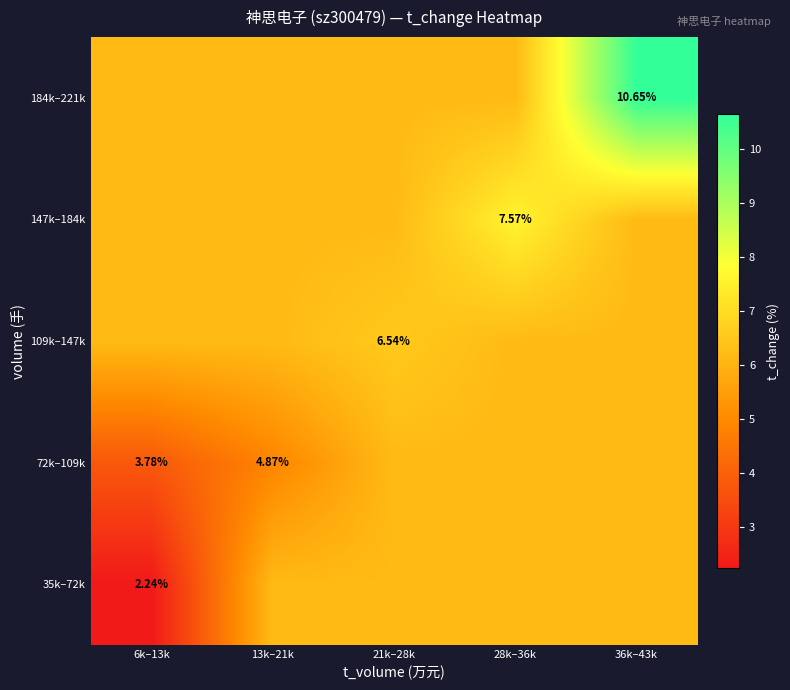

Which label corresponds to the largest value in the chart?

36k–43k